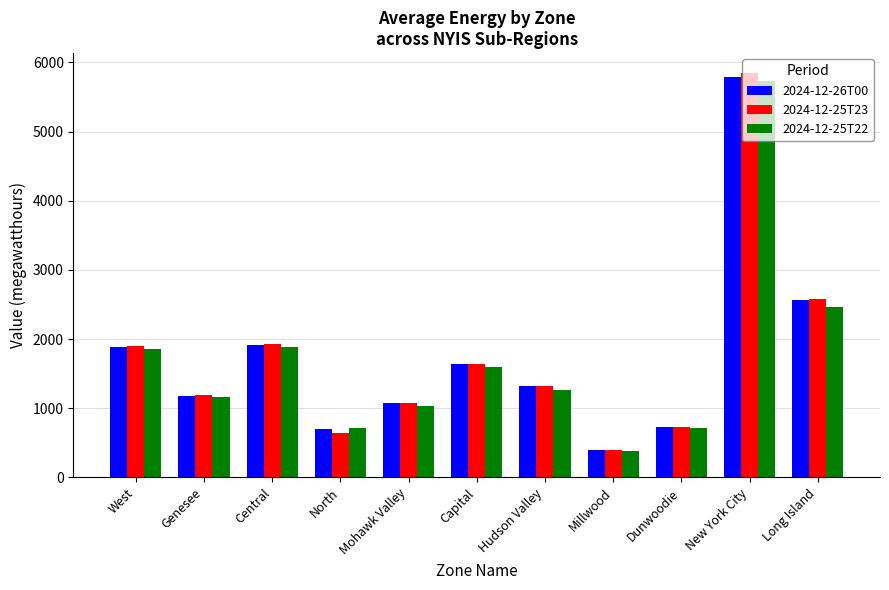

Which series has the largest range (max minus min)?

2024-12-25T23